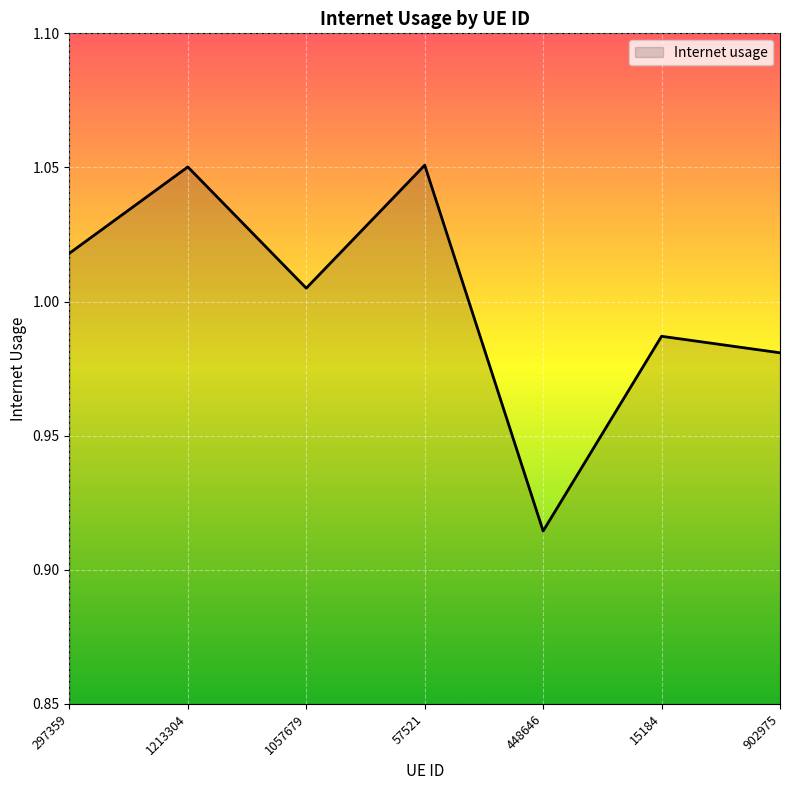

True or false: there are more than 0 points higher than both neighbors.

True